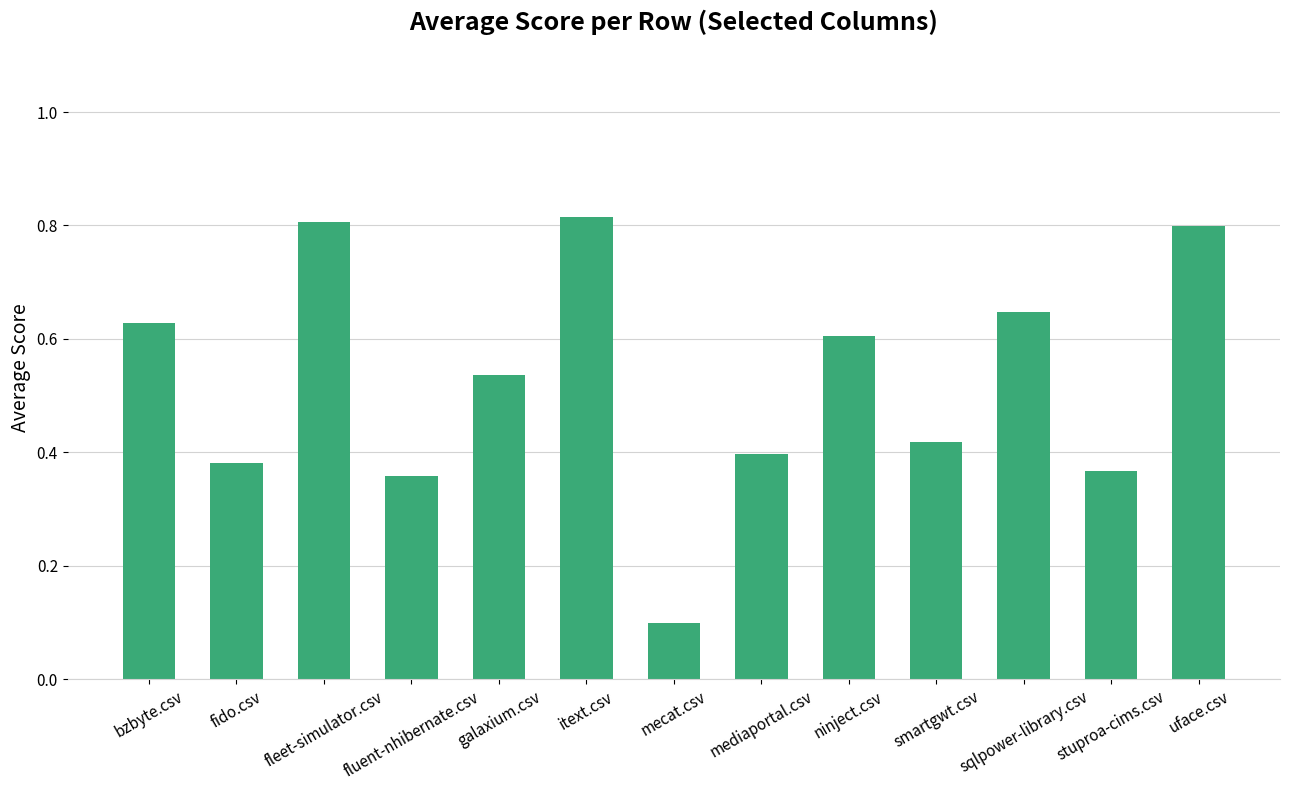

How many values are between 0 and 1?

13